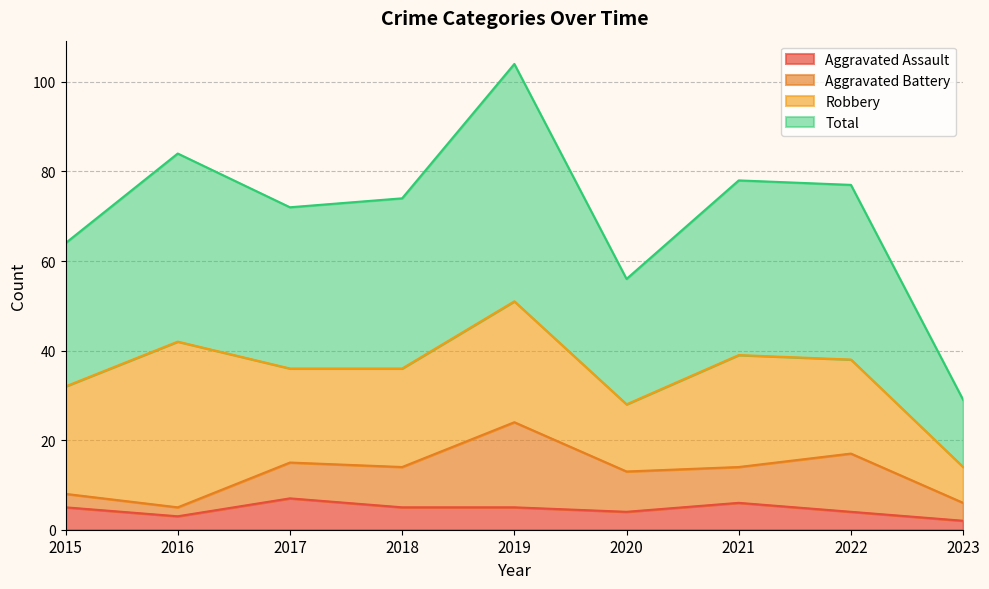

Which series changed the most between 2015 and 2019?

Total